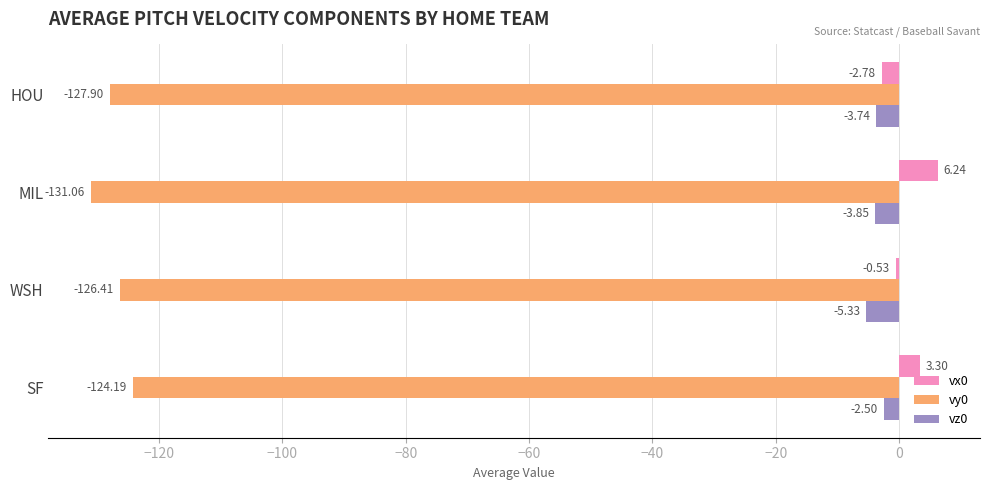

What is the difference between the highest and lowest values at WSH?

125.9